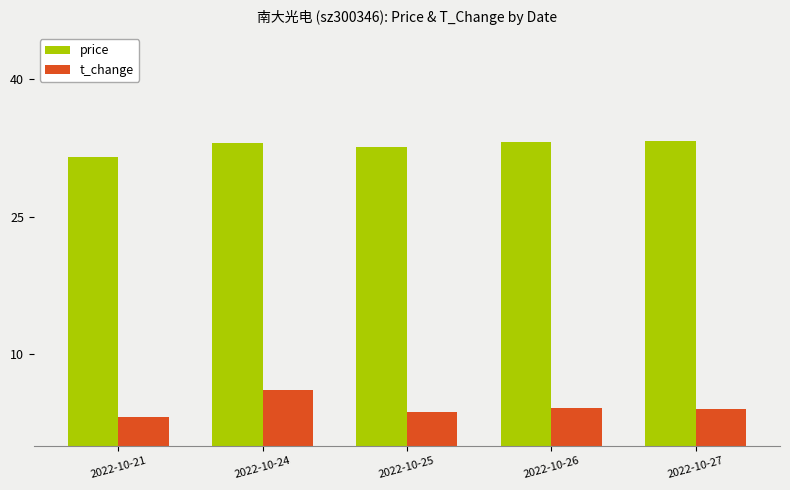

True or false: price has a value of 56.3 at 2022-10-26.

False